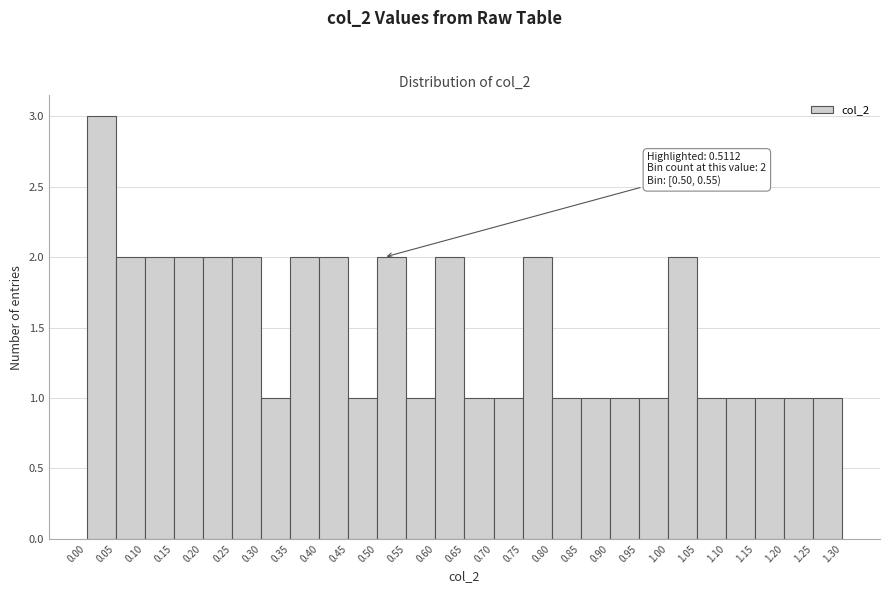

Which range on the x-axis has the tallest bar?

0.00 to 0.05